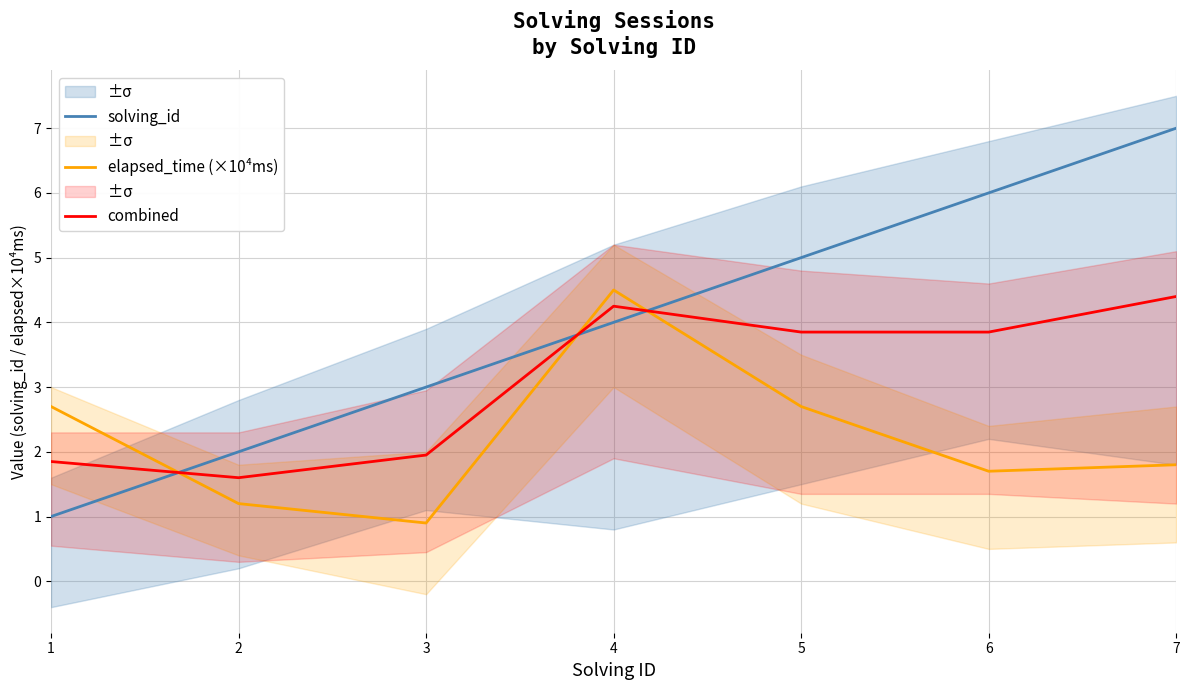

What is the difference between the maximum and minimum values in the combined series?

2.8